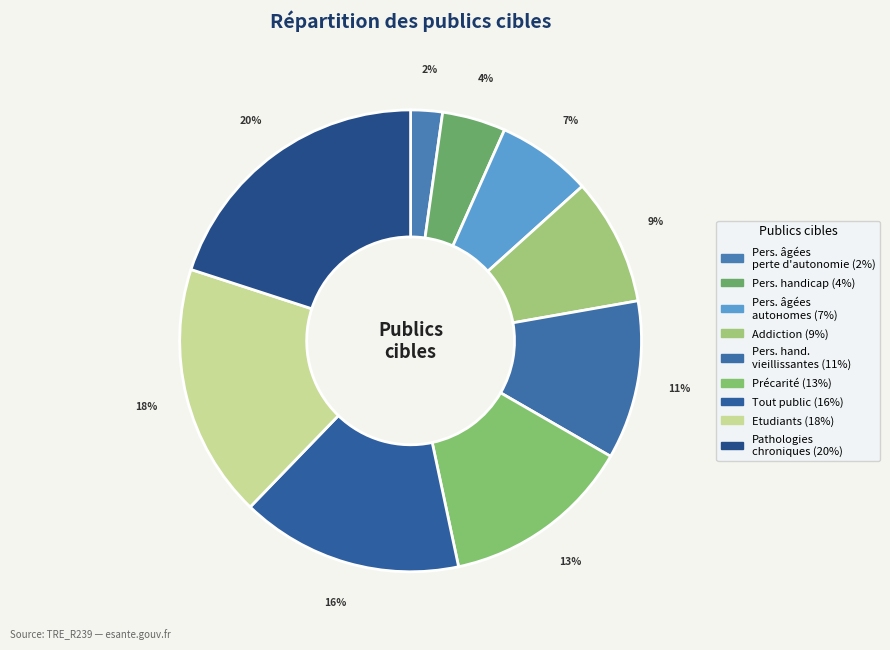

How many segments does this pie chart have?

9